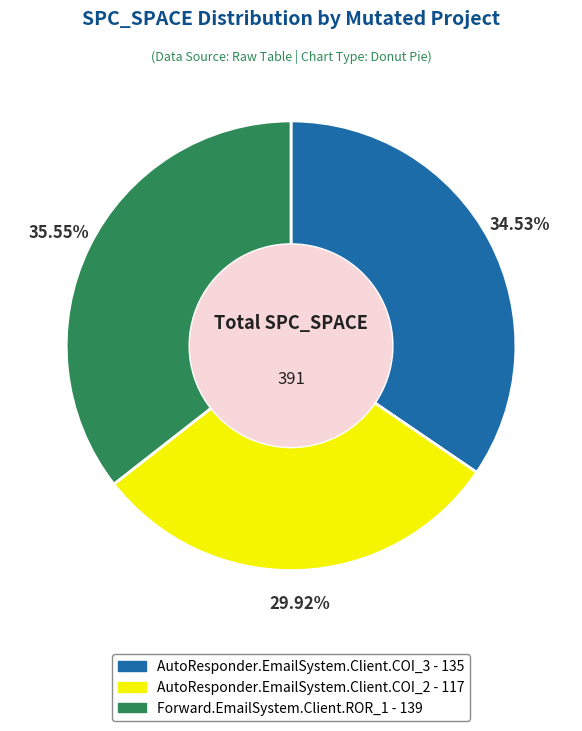

True or false: AutoResponder.EmailSystem.Client.COI_3 accounts for 35% of the total.

True